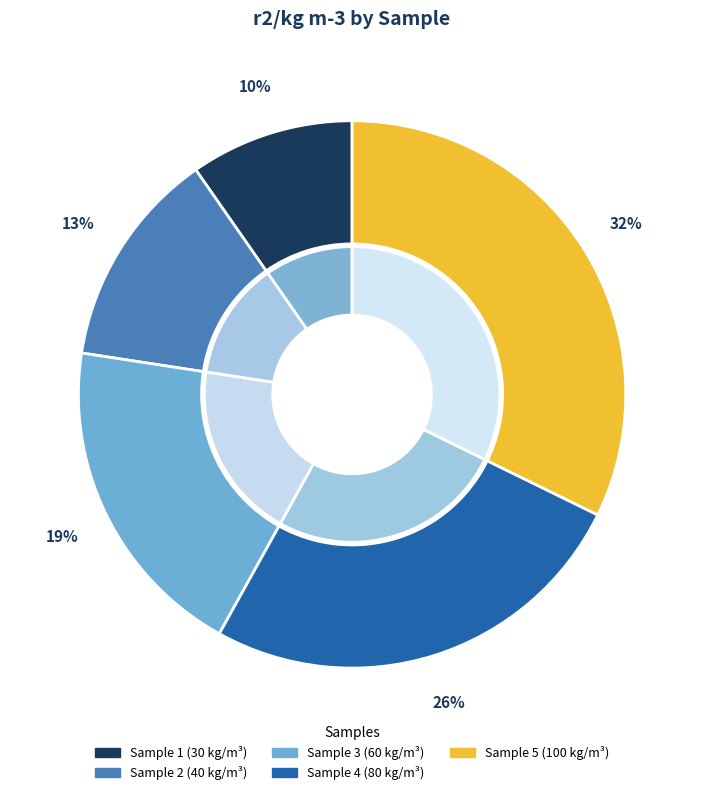

Combined, what portion of the pie is 1 and 2?

22.6%